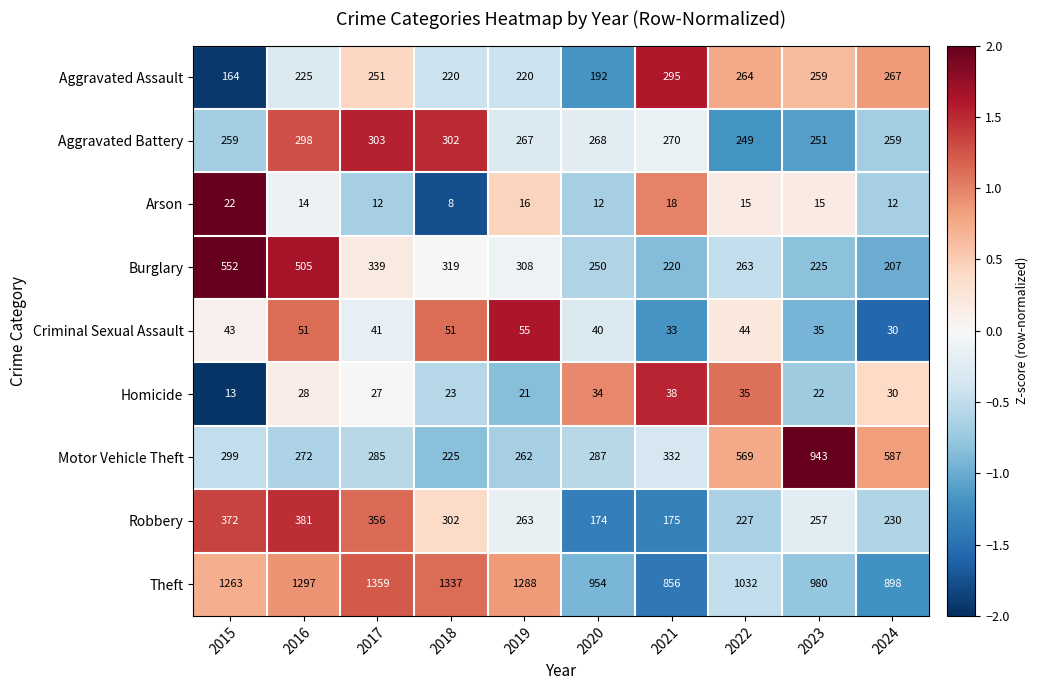

Between 2016 and 2022, which series saw the biggest shift?

Motor Vehicle Theft